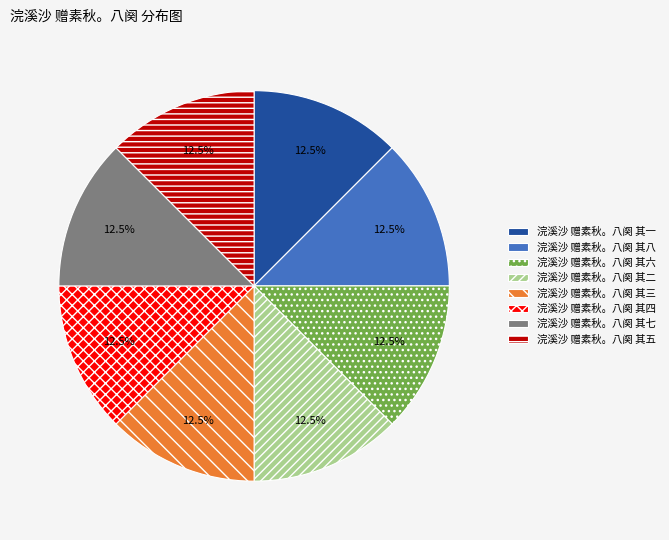

Does 浣溪沙 赠素秋。八阕 其四 account for over 50% of the chart?

No